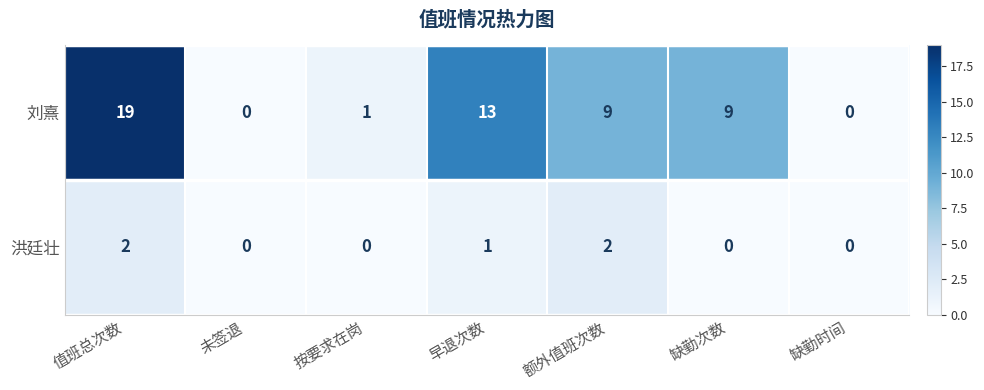

At 额外值班次数, list the series in order from largest to smallest.

刘熹, 洪廷壮